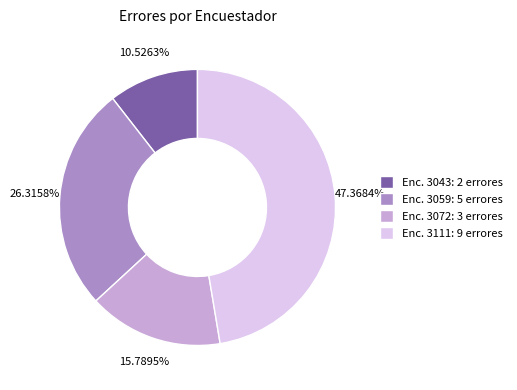

What is the smallest slice in the pie chart?

Enc. 3043: 2 errores